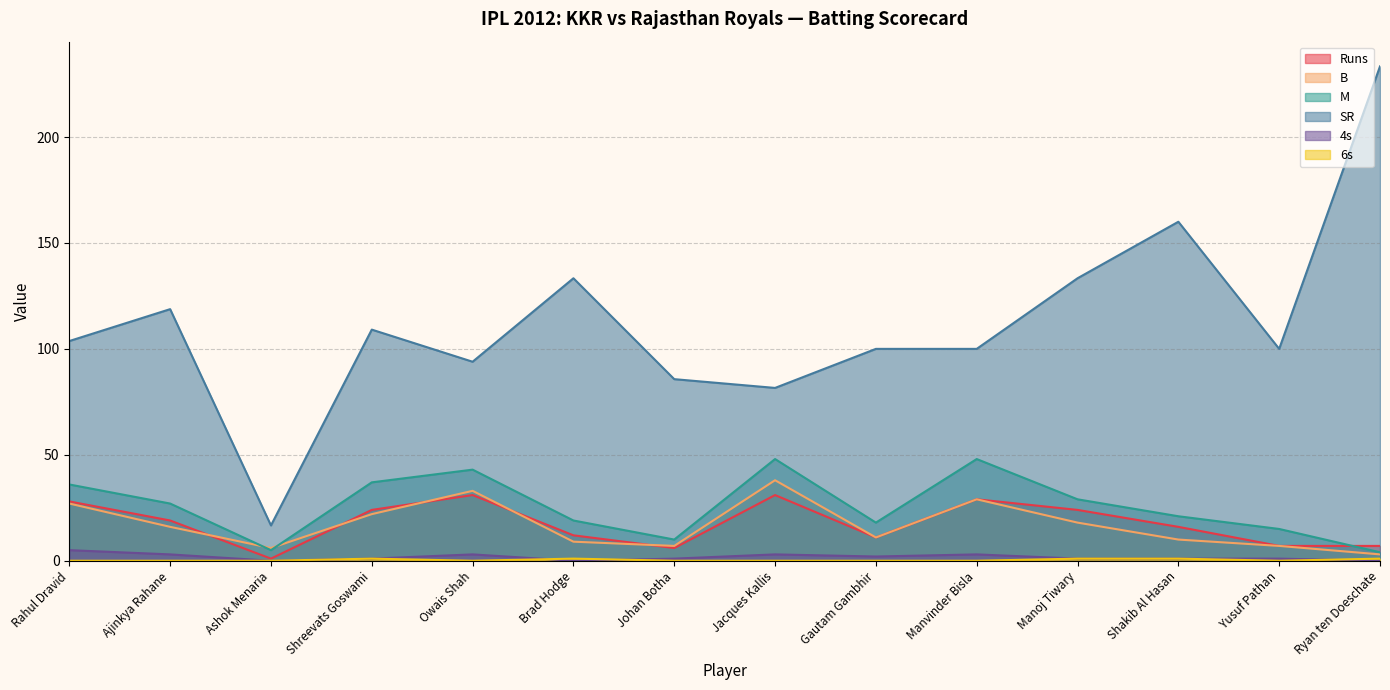

What is the value of the B point at the 8th from the left?

38.0